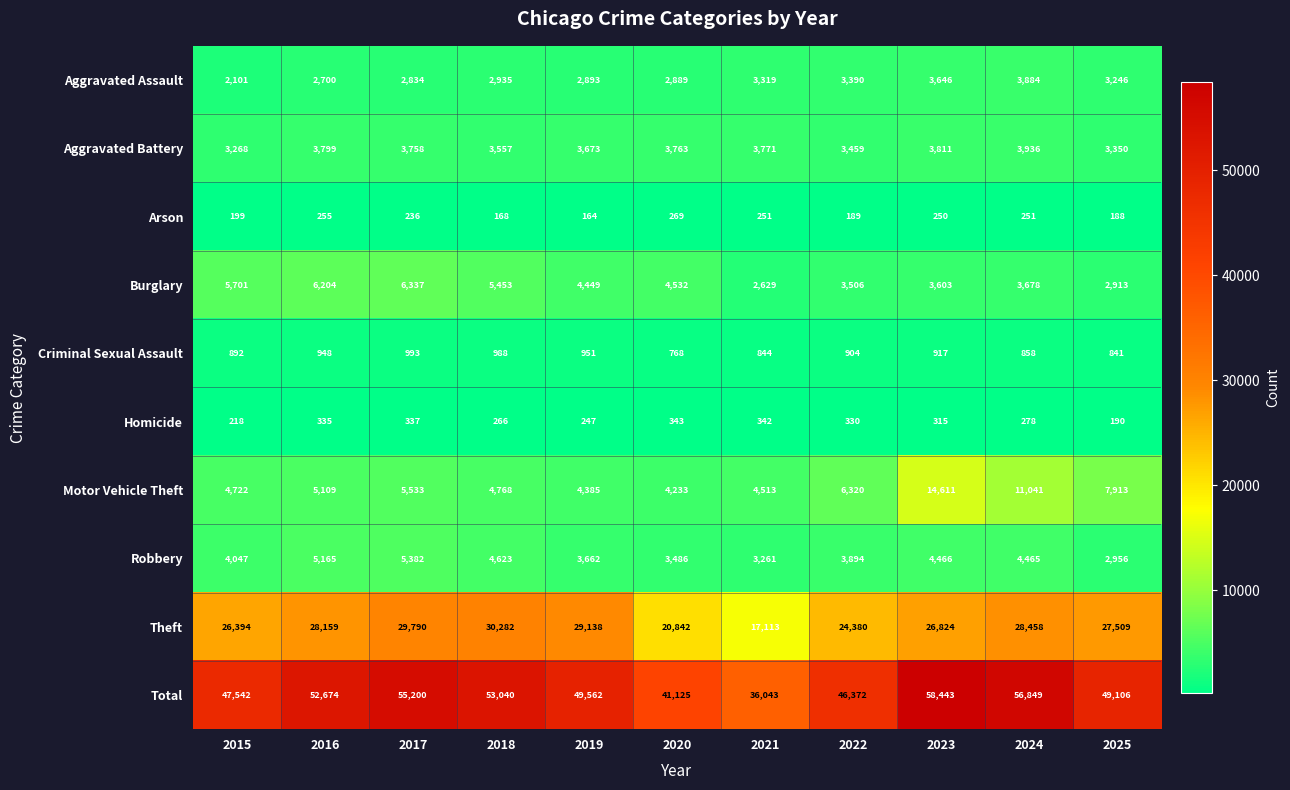

Is it true that Homicide equals 536 at 2020?

False